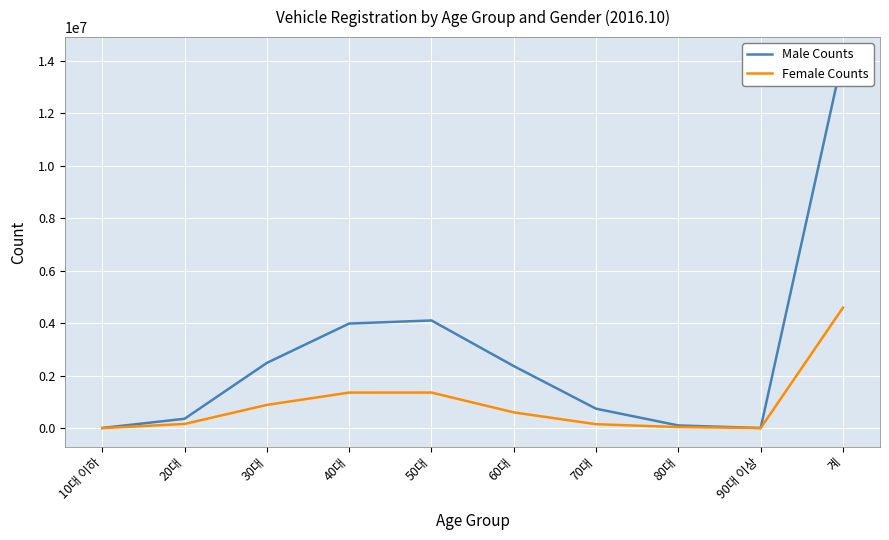

What is the spread (max minus min) of values at 40대?

2631736